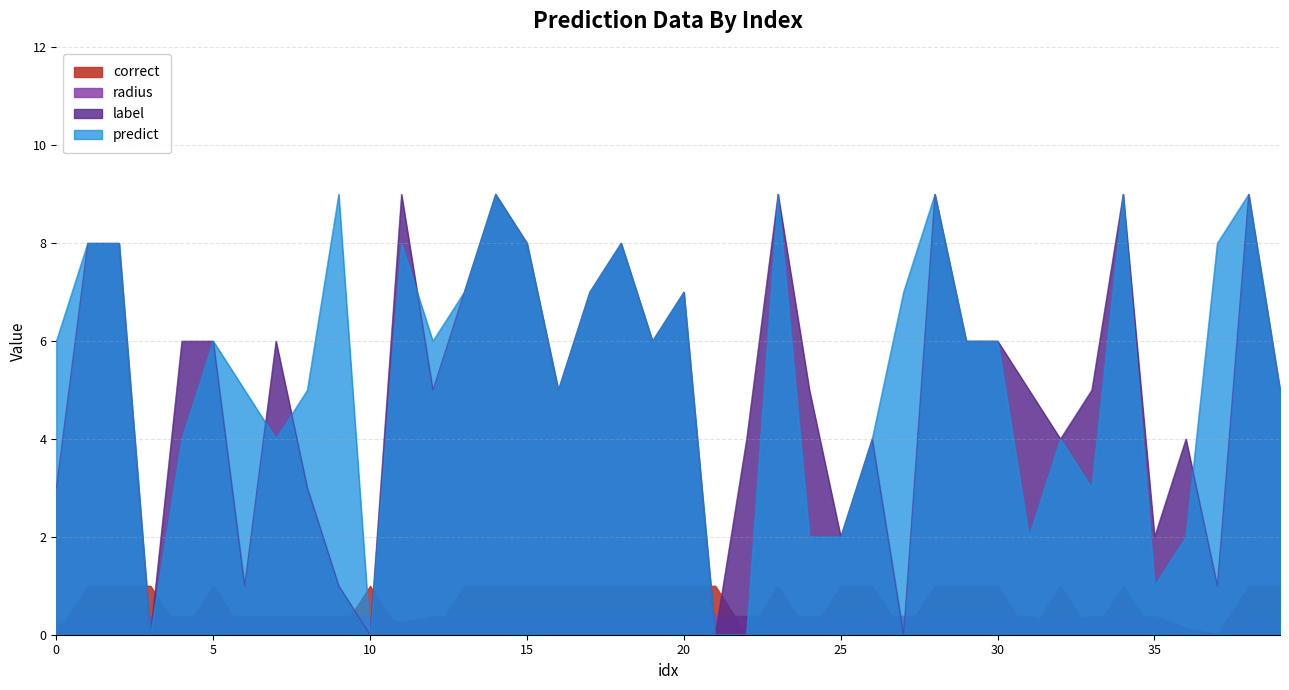

How many lines are shown in the chart?

4